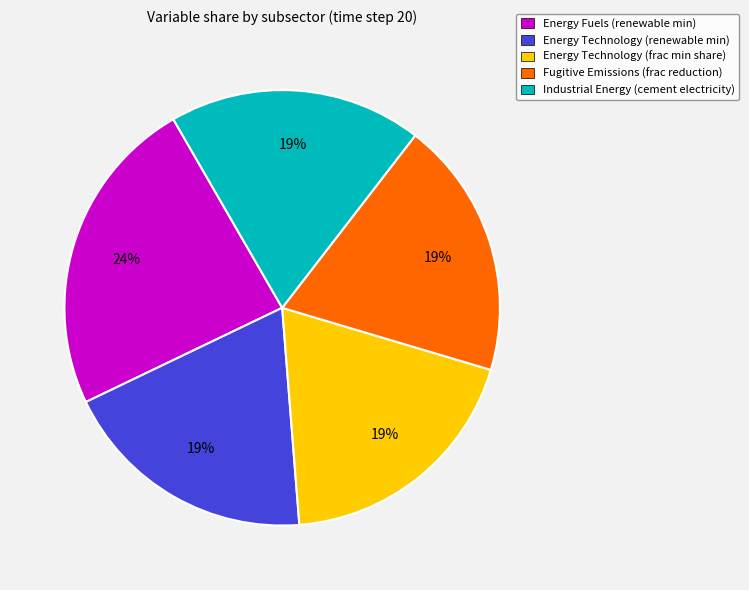

To the nearest percent, what percentage of the pie is Energy Technology (renewable min)?

19%